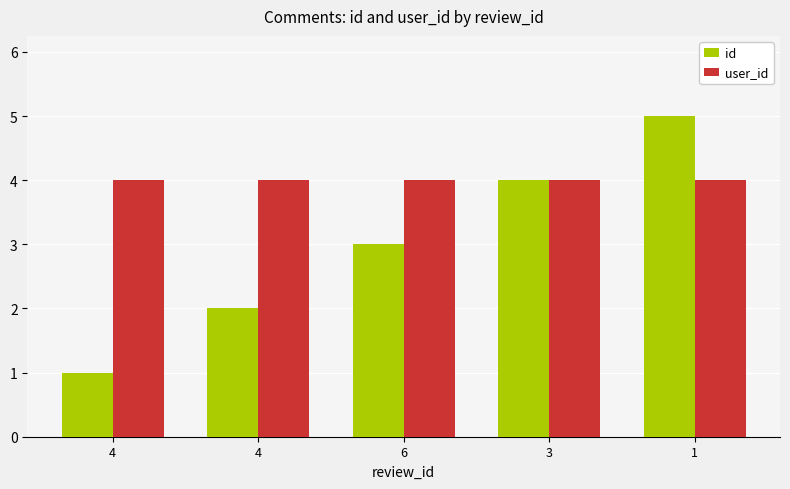

Count the number of data series in this chart.

2